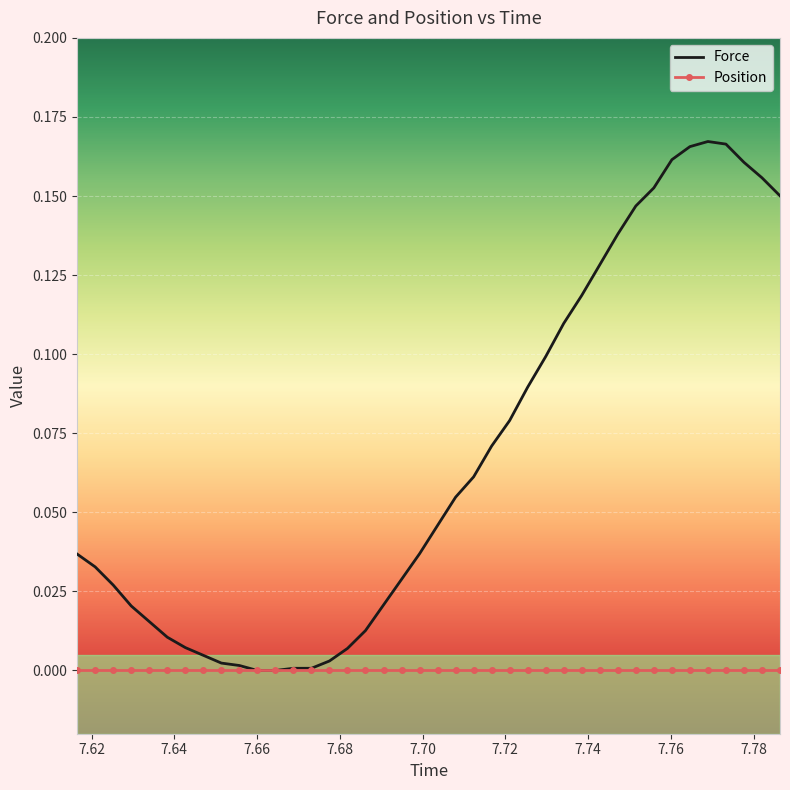

Which series has the widest spread of values?

Force